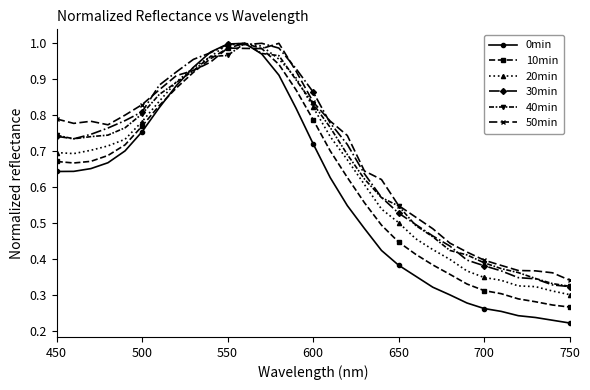

Which series has the largest range (max minus min)?

0min